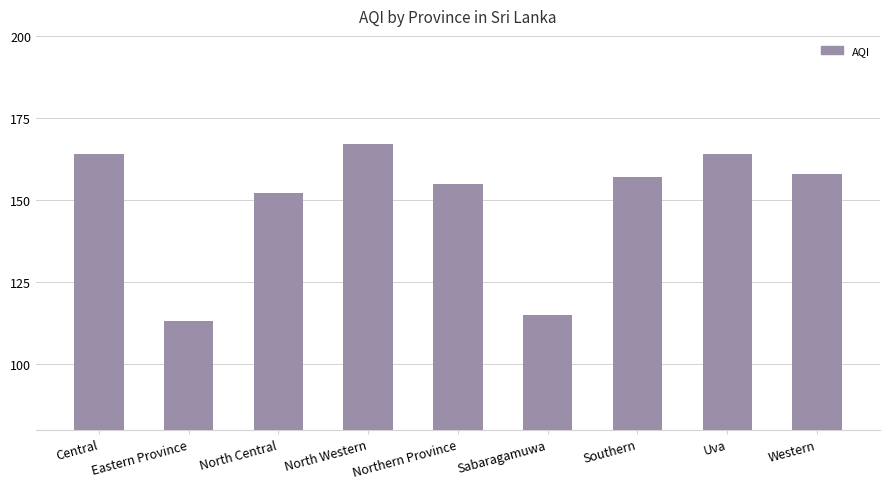

What is the sum of all values?

1345